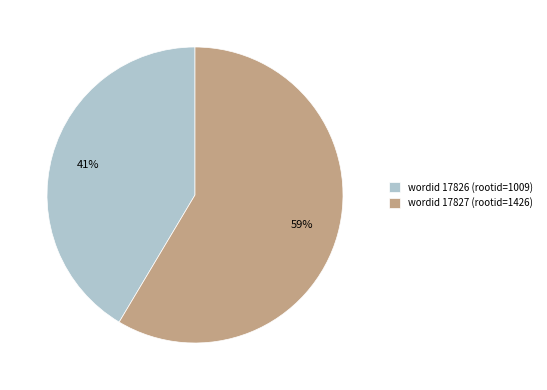

To the nearest percent, what portion does wordid 17826 (rootid=1009) represent?

41%